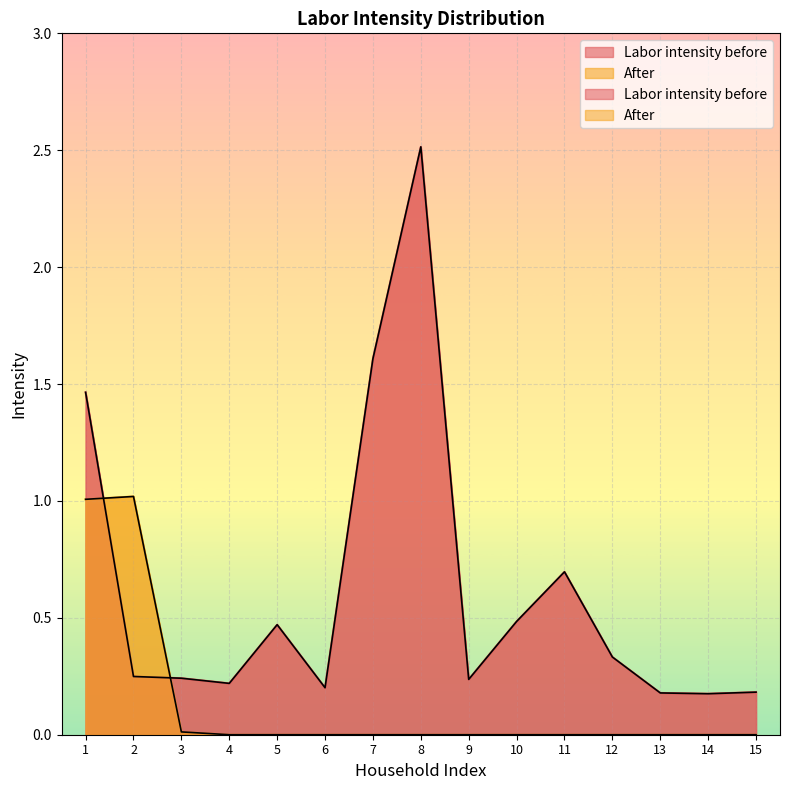

At which label does After reach its minimum?

4